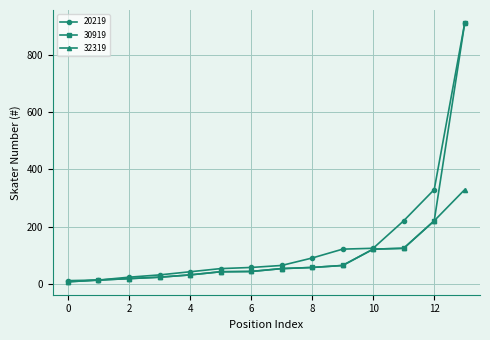

At which category does the chart reach its peak across all series?

13